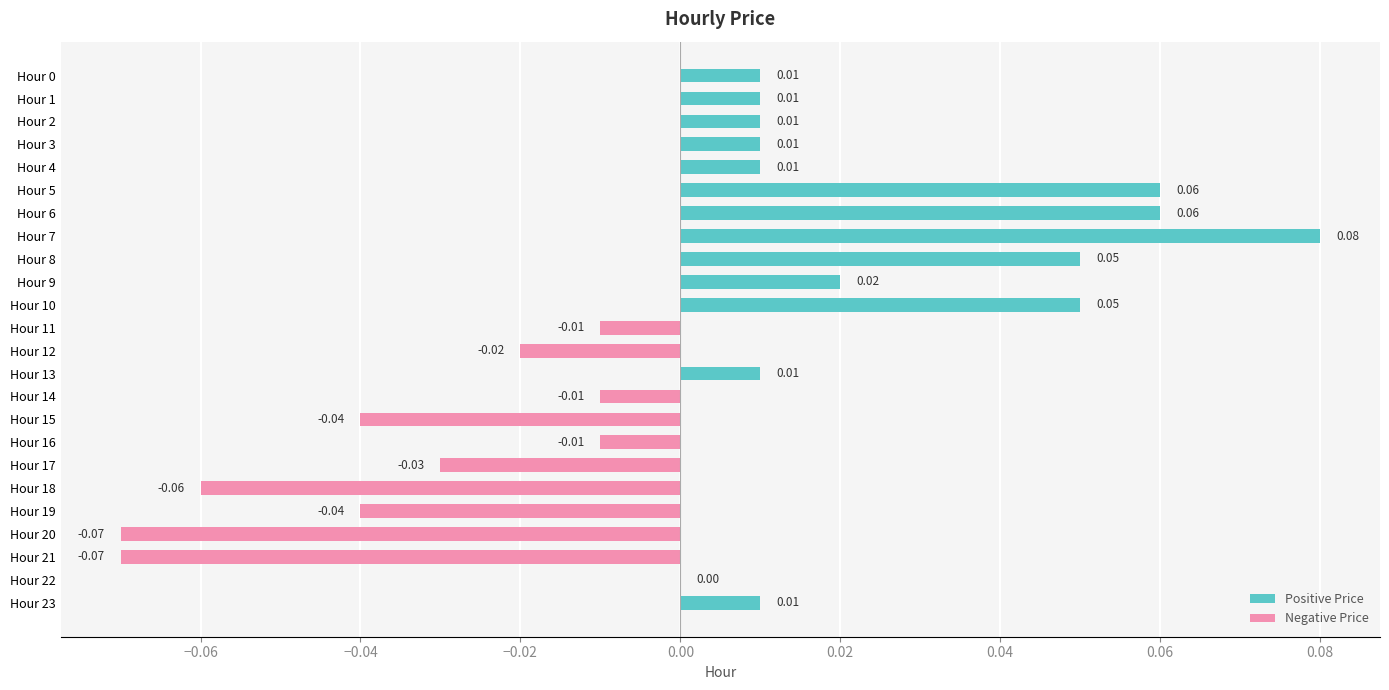

Is it true that Negative Price equals -0.0 at Hour 15?

True